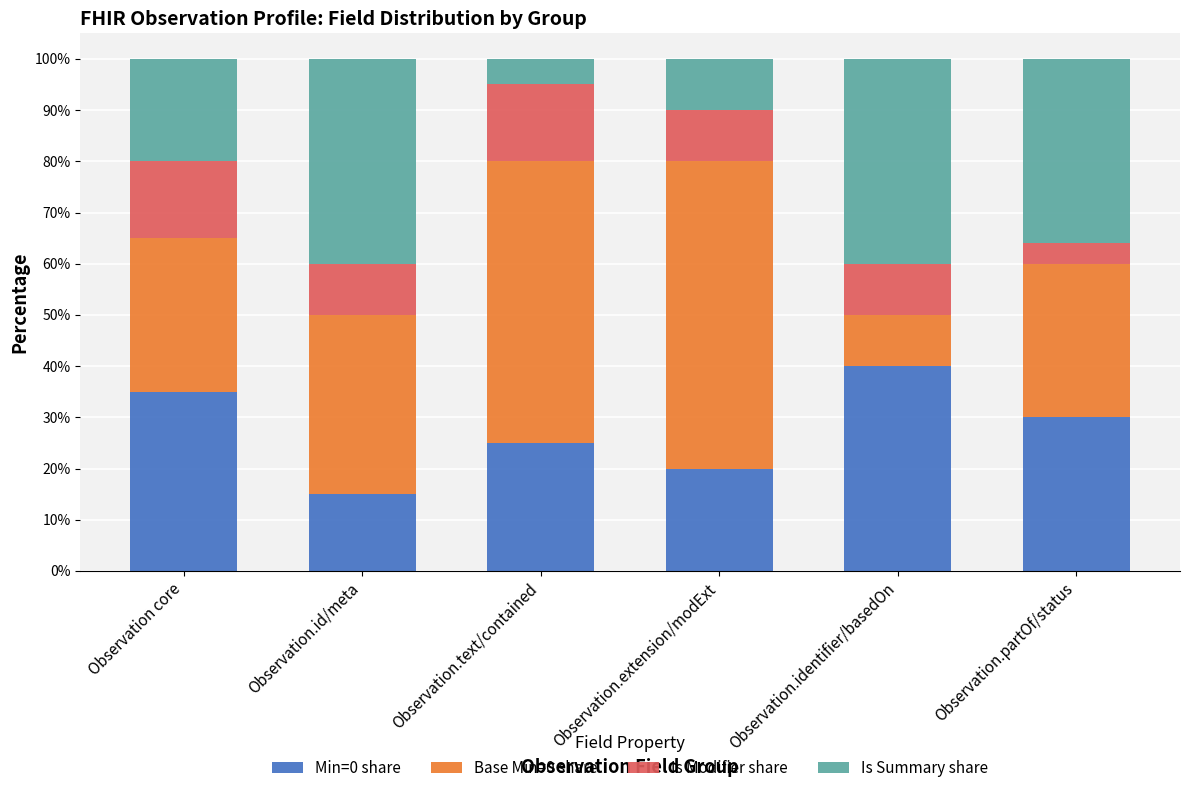

List the labels in order of Min=0 share value, smallest first.

Observation.id/meta, Observation.extension/modExt, Observation.text/contained, Observation.partOf/status, Observation core, Observation.identifier/basedOn